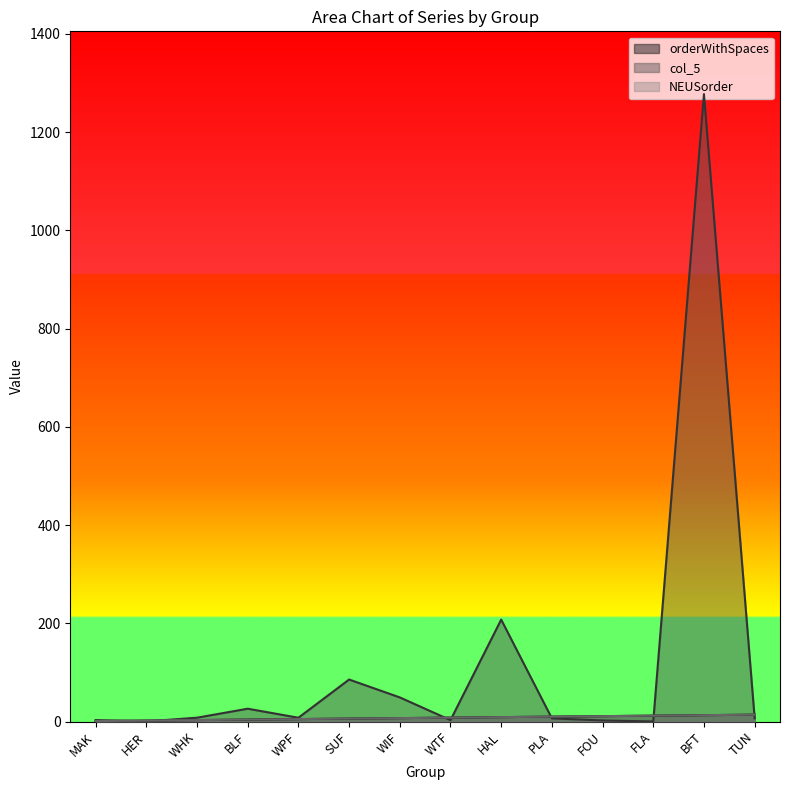

Where is NEUSorder nearest to the value 7?

WIF